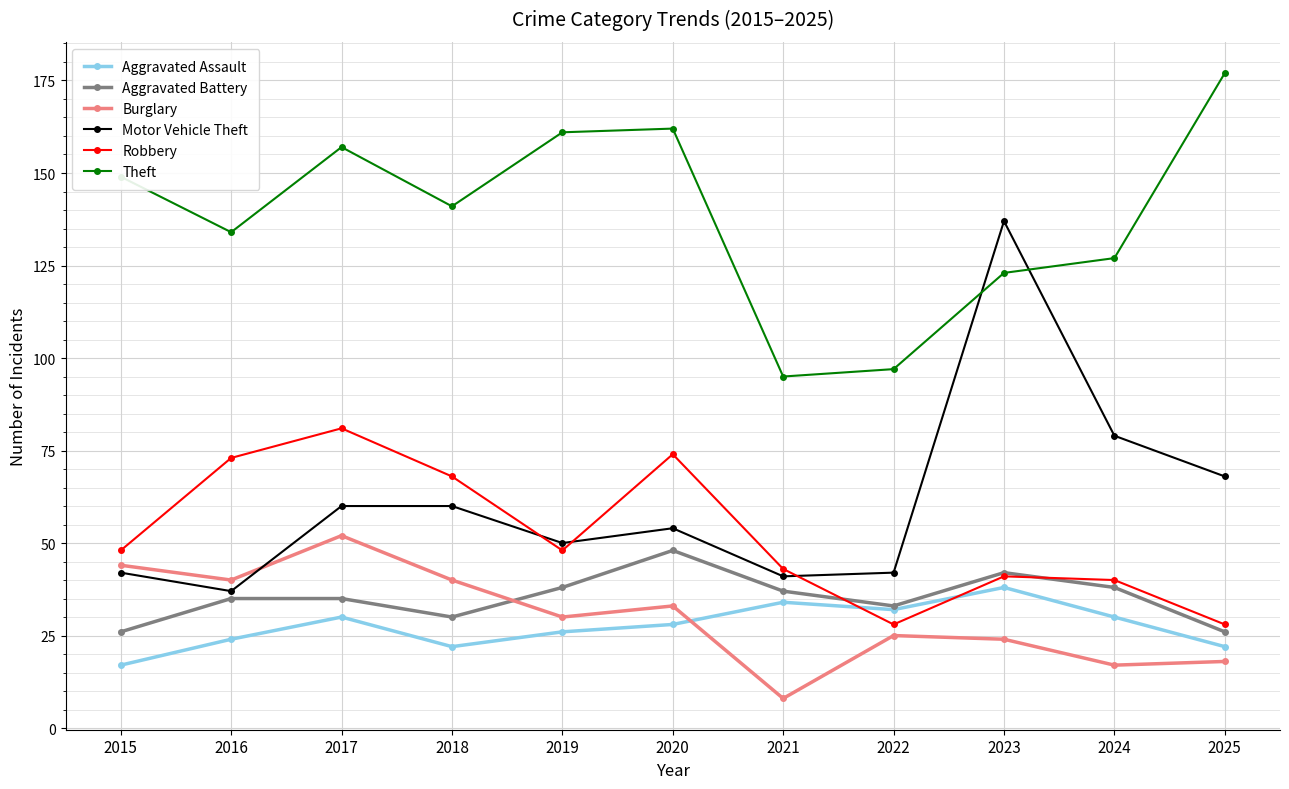

How many interior local peaks does the Aggravated Assault series have?

3